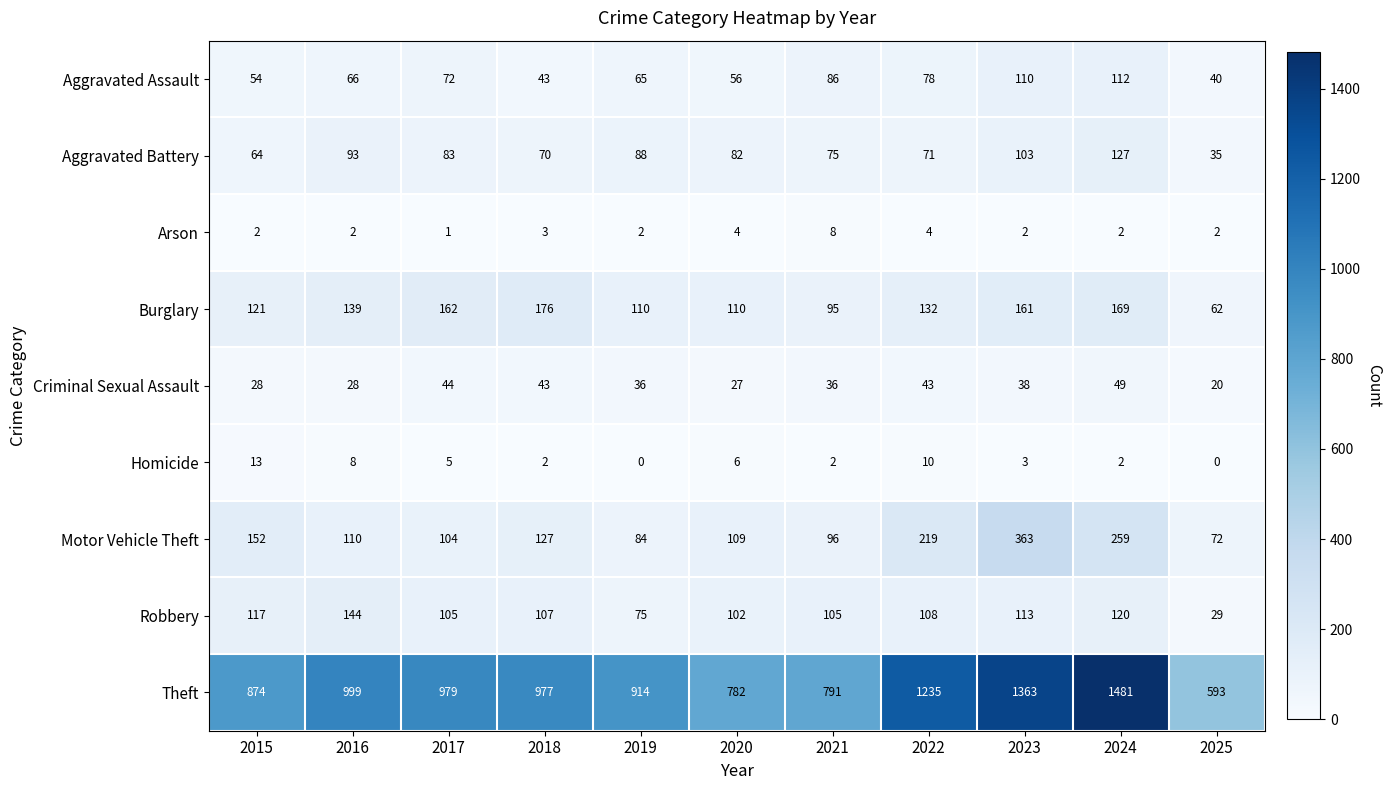

Which series has the widest spread of values?

Theft